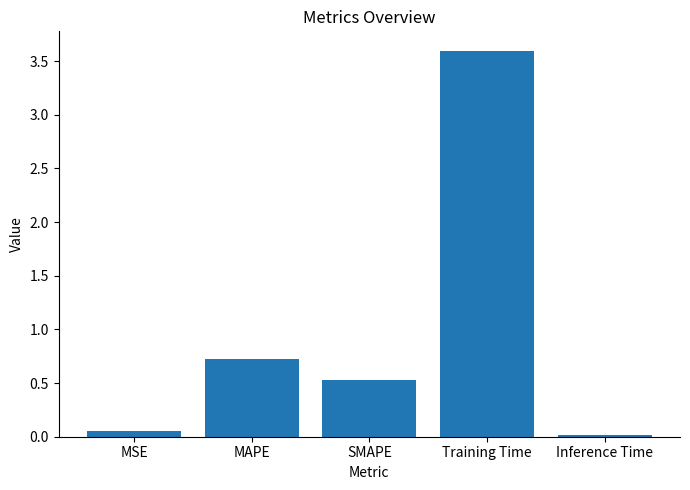

What is the value of the 3rd bar from the left?

0.5